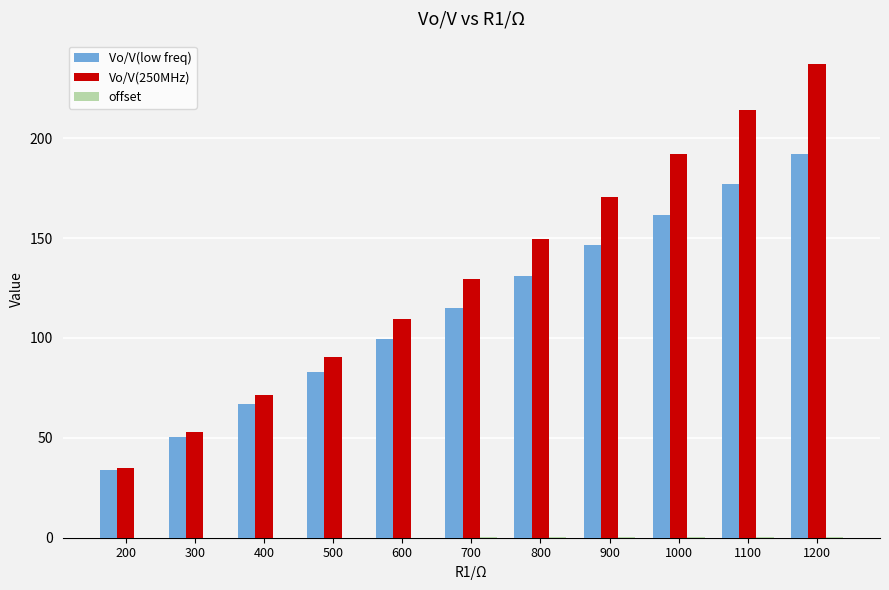

The Vo/V(250MHz) series shows 53.0 at 300. True or false?

True